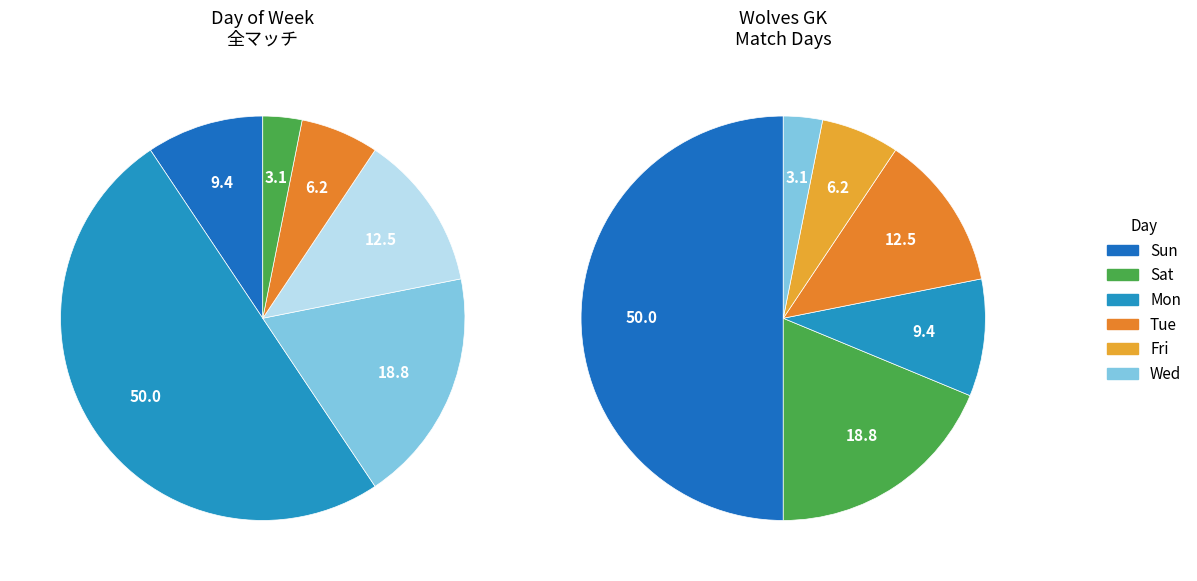

To the nearest percent, what portion does Sat represent?

19%